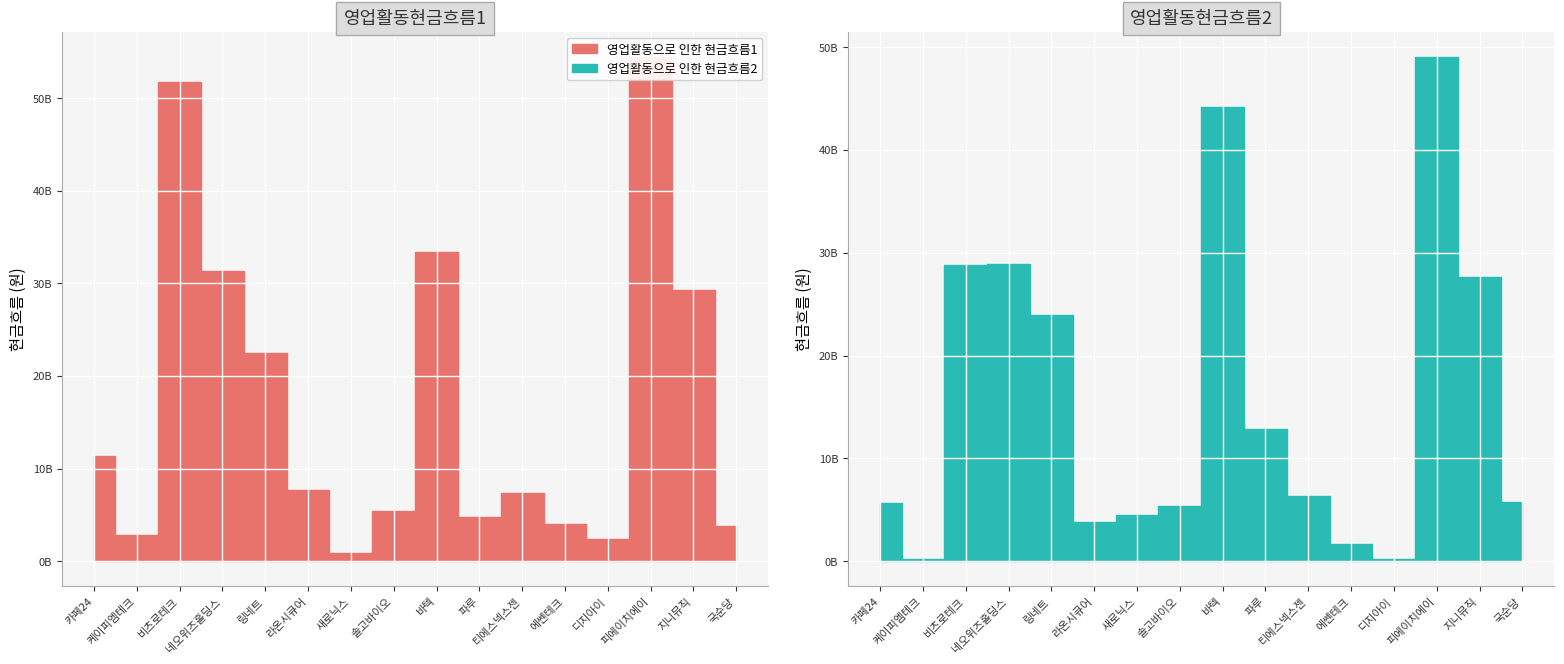

Between which two adjacent categories do 영업활동으로 인한 현금흐름2 and 영업활동으로 인한 현금흐름1 first intersect?

네오위즈홀딩스 and 링네트